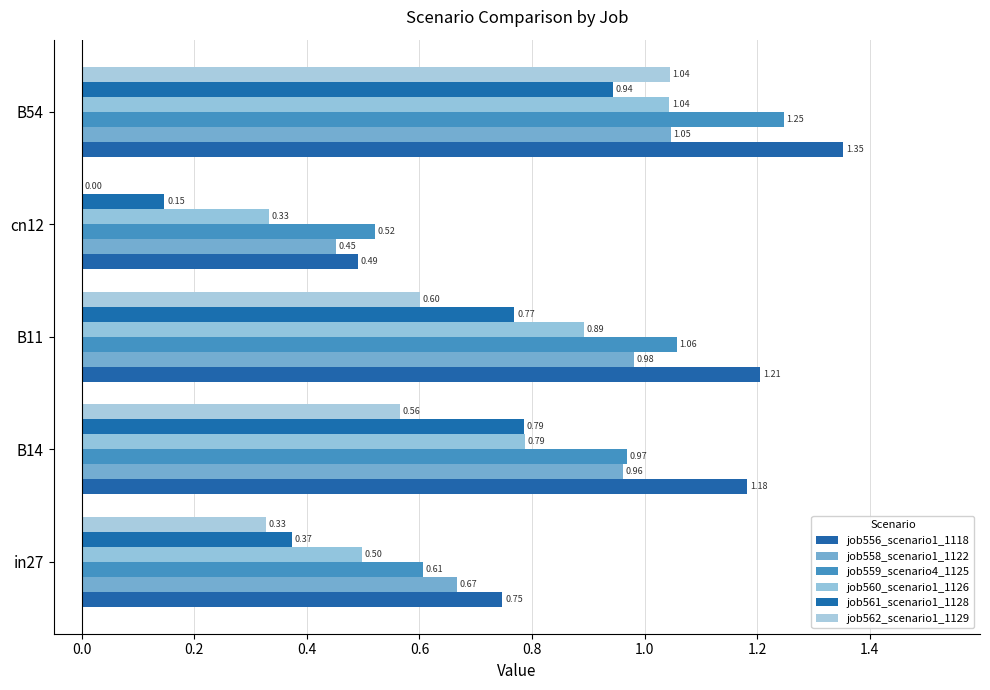

At which category does the chart reach its peak across all series?

B54